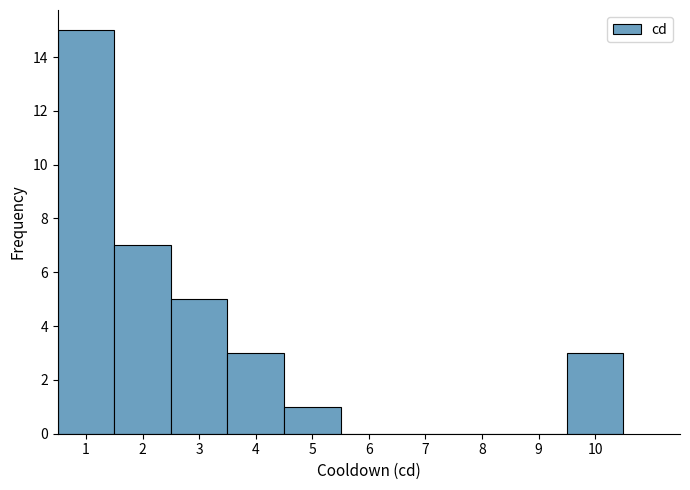

Over which range of the x-axis is the bar tallest?

0.5 to 1.5